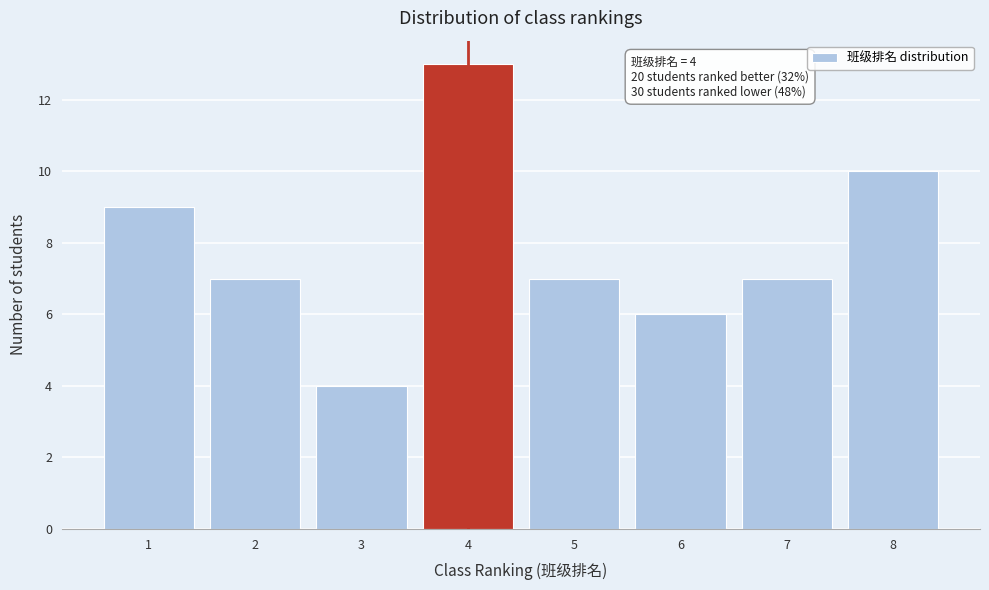

Reading right to left, transcribe all the data shown in this chart.

8=10	7=7	6=6	5=7	4=13	3=4	2=7	1=9